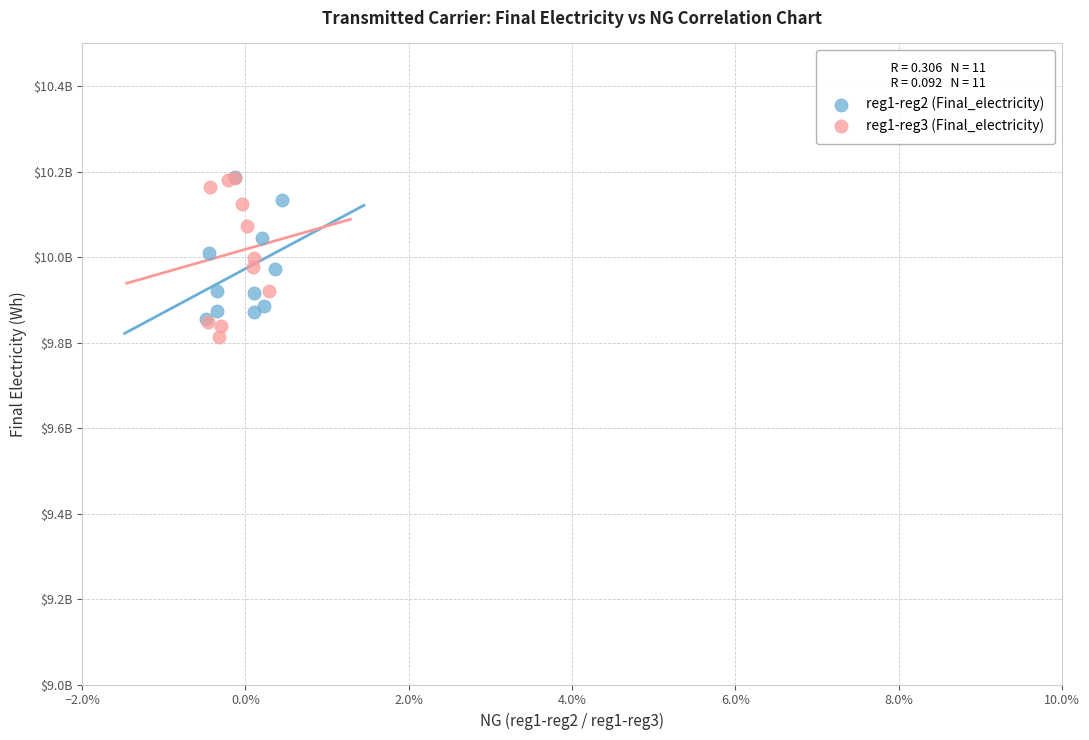

Which series reaches the minimum Y coordinate?

reg1-reg3 (Final_electricity)